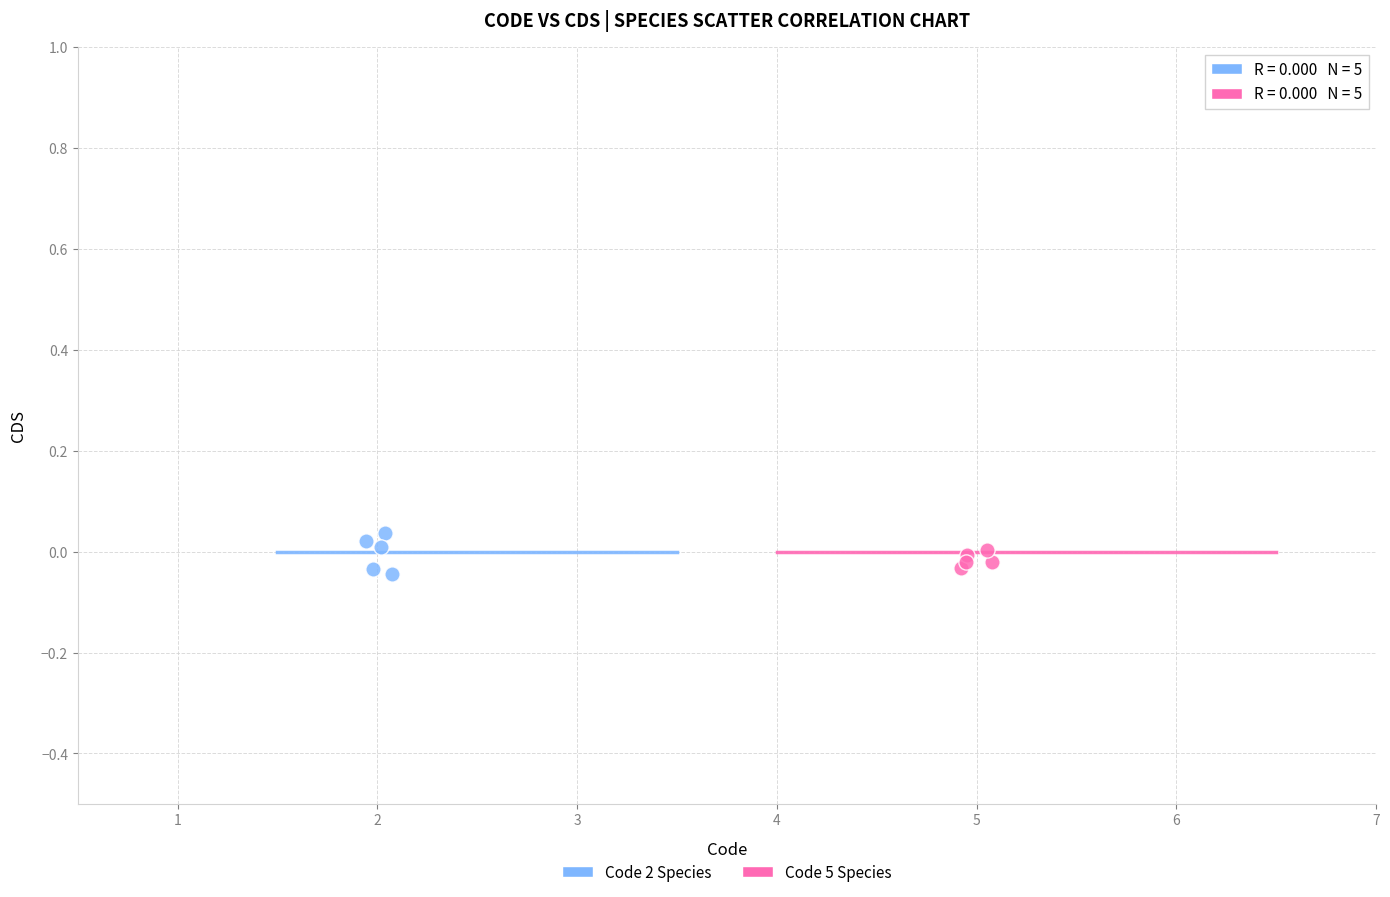

Which series has the widest spread of Y values?

Code 2 Species